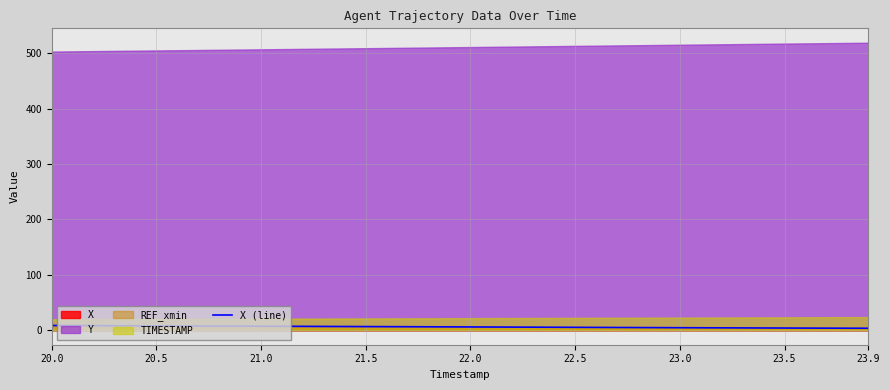

What is the change in value from 22.0 to 23.5?

-0.4